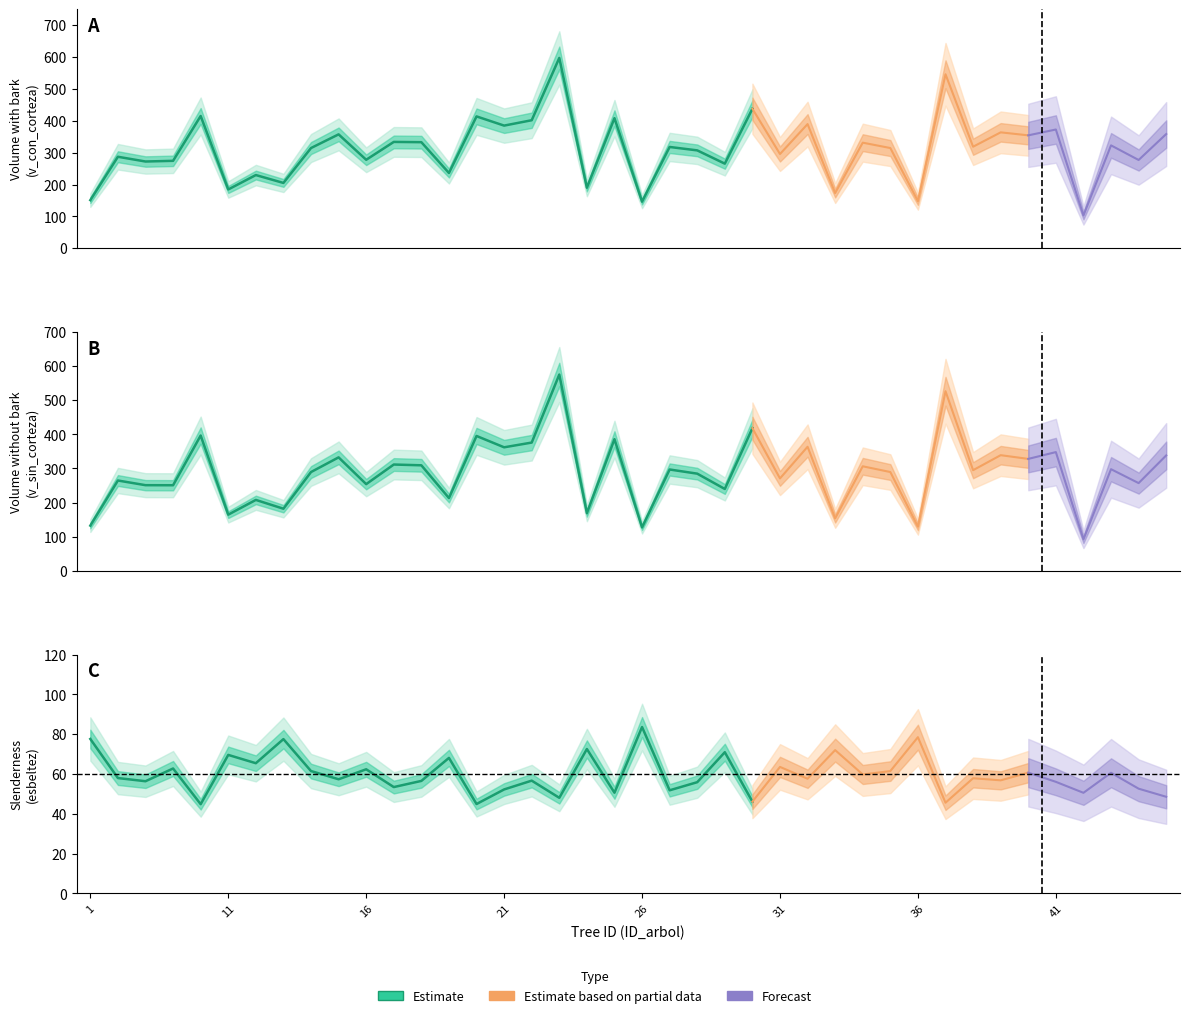

What is the average value of the v_sin_corteza series?

288.1